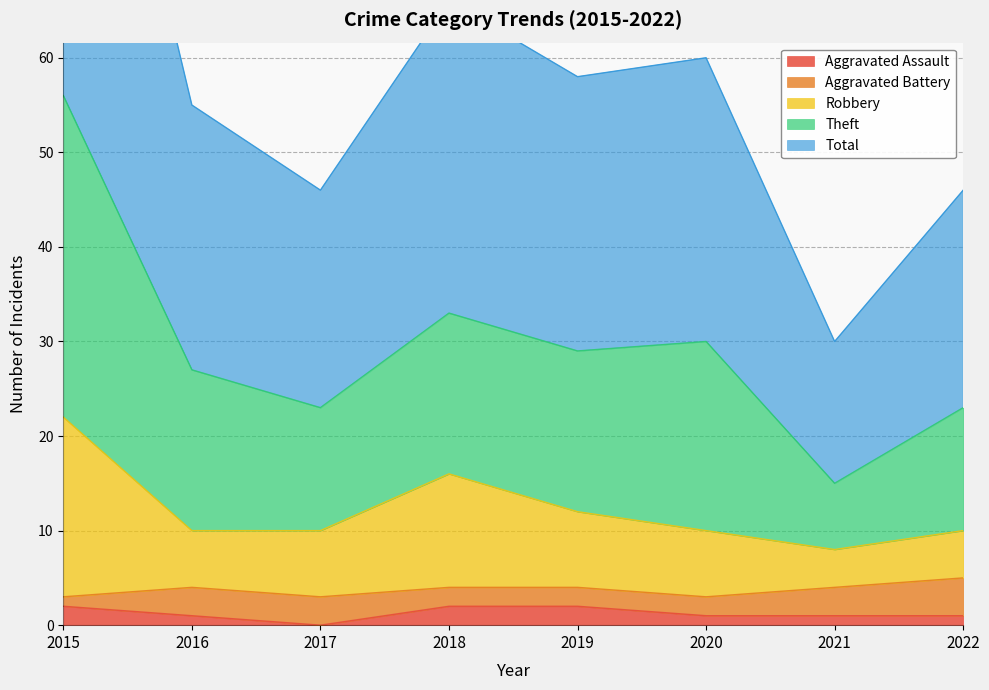

What is the spread (max minus min) of values at 2017?

46